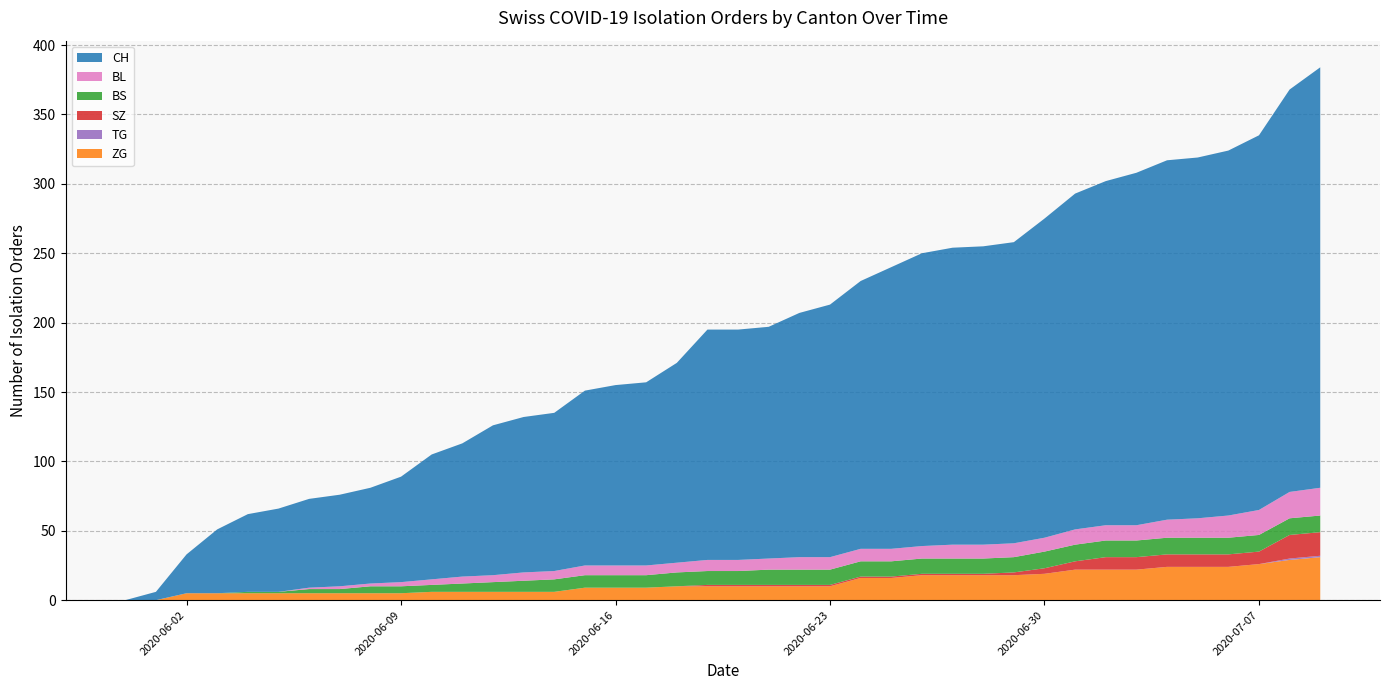

Reading left to right, extract all data points from this chart.

CH: 0	6	28	46	56	60	64	66	69	76	90	96	108	112	114	126	130	132	144	166	166	167	176	182	193	203	211	214	215	217	230	242	248	254	259	260	263	270	290	303
BL: 0	0	0	0	0	0	1	2	2	3	4	5	5	6	6	7	7	7	7	8	8	8	9	9	9	9	9	10	10	10	10	11	11	11	13	14	16	18	19	20
BS: 0	0	0	0	1	1	3	3	5	5	5	6	7	8	9	9	9	9	10	10	10	11	11	11	11	11	11	11	11	11	12	12	12	12	12	12	12	12	12	12
SZ: 0	0	0	0	0	0	0	0	0	0	0	0	0	0	0	0	0	0	0	1	1	1	1	1	1	1	1	1	1	2	4	6	9	9	9	9	9	9	17	17
TG: 0	0	0	0	0	0	0	0	0	0	0	0	0	0	0	0	0	0	0	0	0	0	0	0	0	0	0	0	0	0	0	0	0	0	0	0	0	0	1	1
ZG: 0	0	5	5	5	5	5	5	5	5	6	6	6	6	6	9	9	9	10	10	10	10	10	10	16	16	18	18	18	18	19	22	22	22	24	24	24	26	29	31